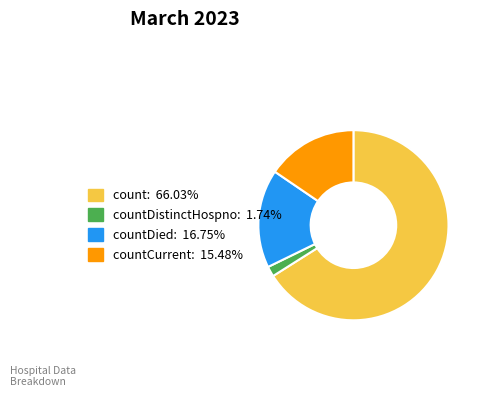

Is there a majority slice in this chart?

Yes